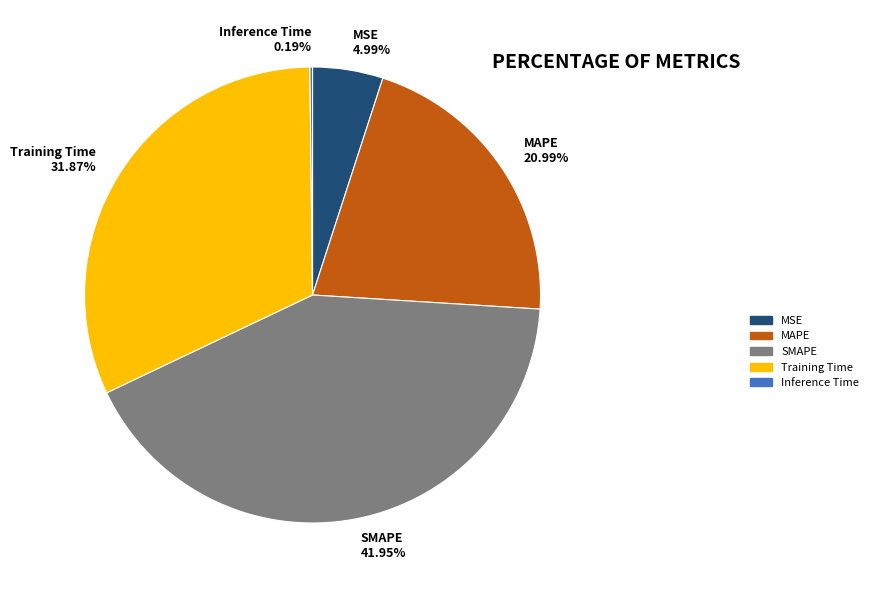

What percentage is NOT represented by MSE?

95.0%